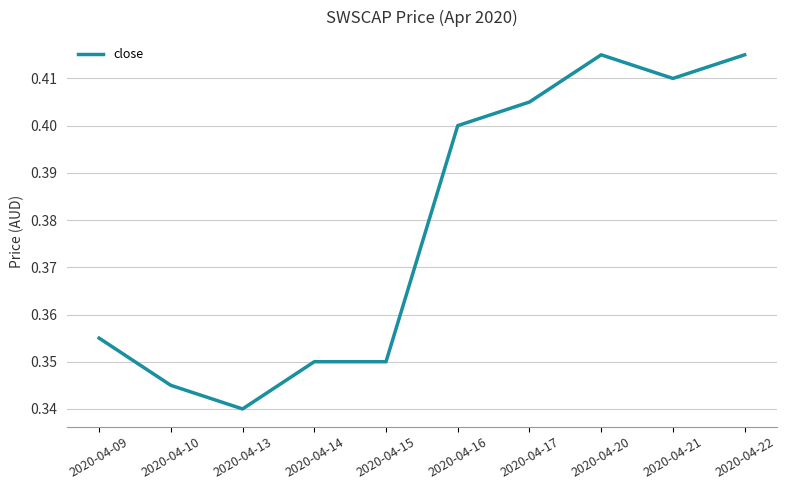

At which category does the chart reach its minimum across all series?

2020-04-13